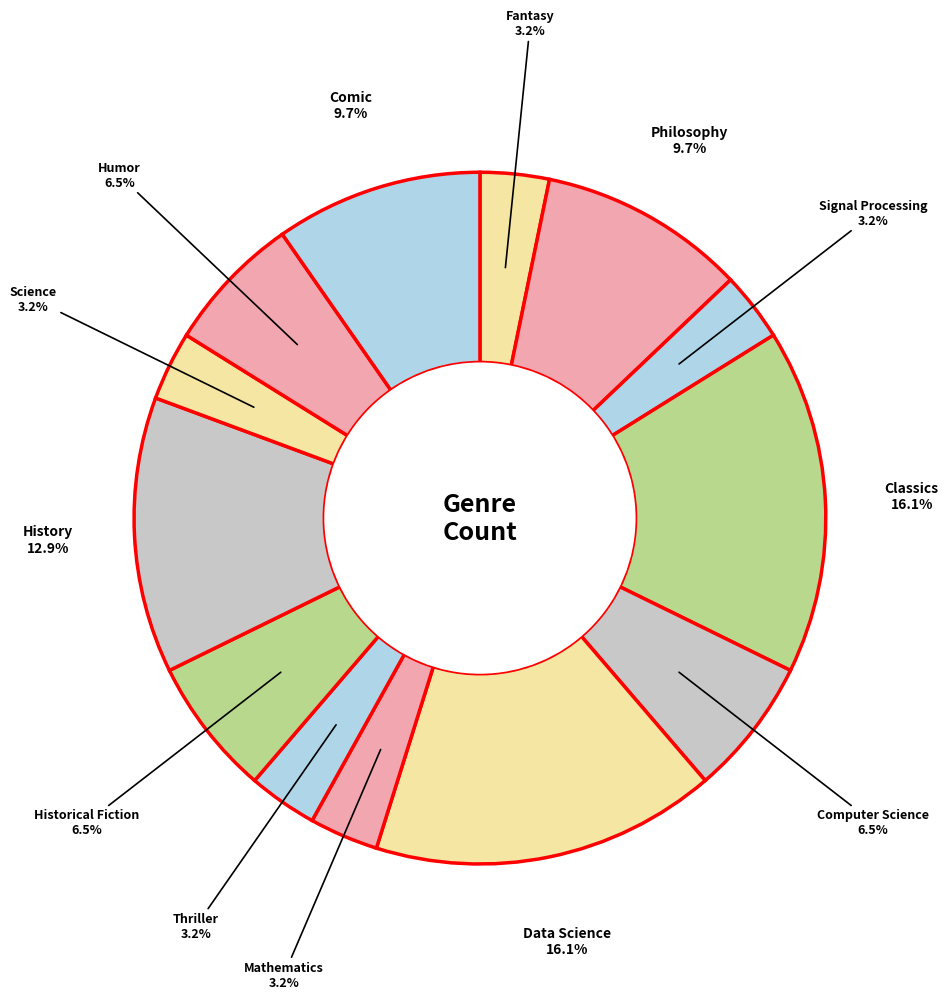

How many segments does this pie chart have?

13